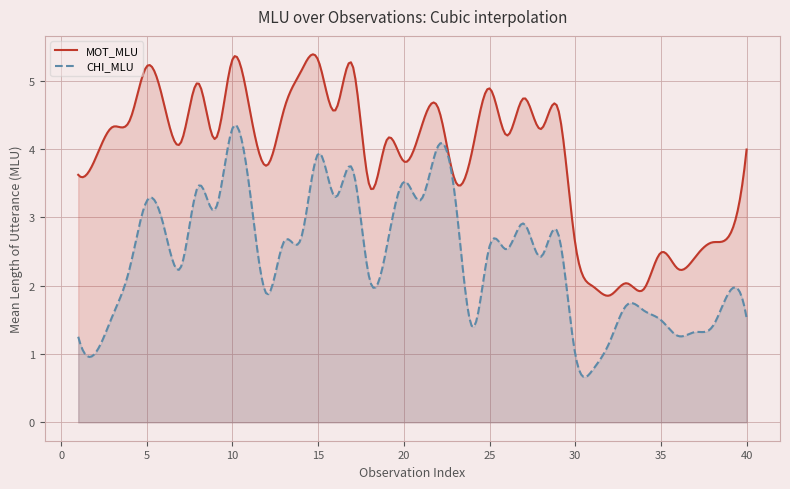

Is the value of CHI_MLU at 26 greater than the value of MOT_MLU at 36?

Yes